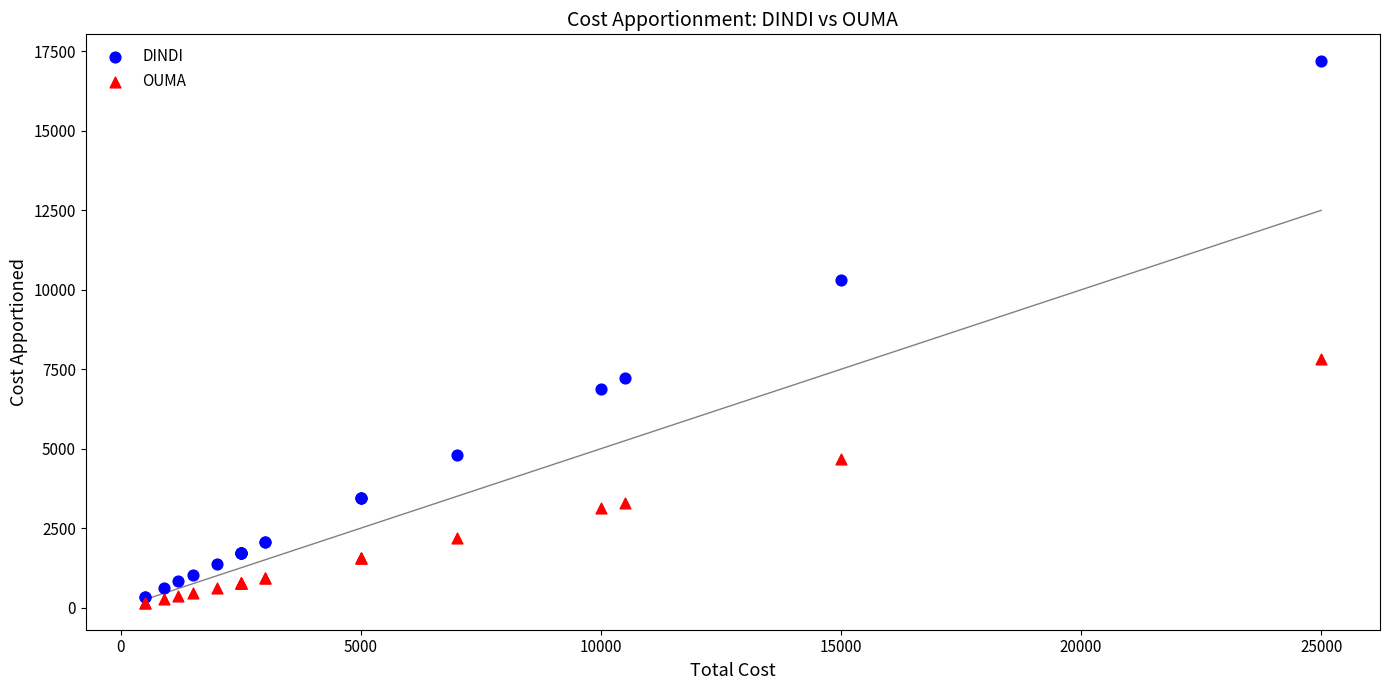

What is the X range (max minus min) for the scatter plot?

24500.0